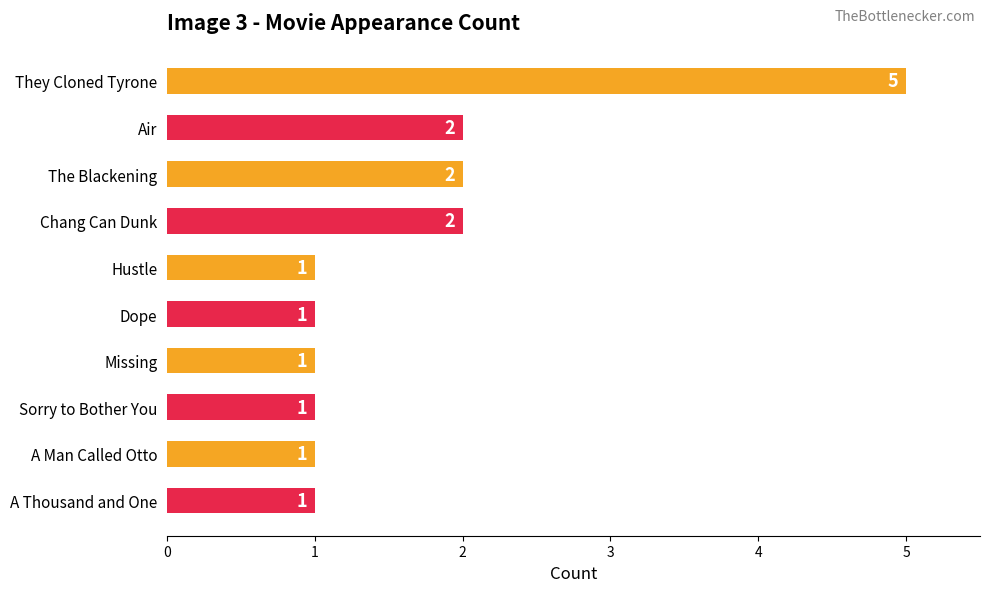

What position from the top is Sorry to Bother You?

8